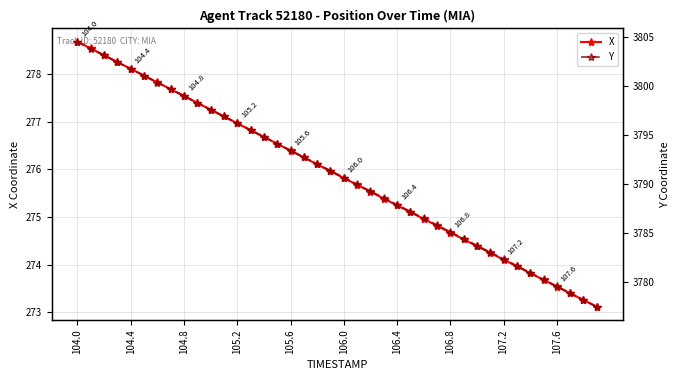

The value of X at 106.4 is 475.2. True or false?

False